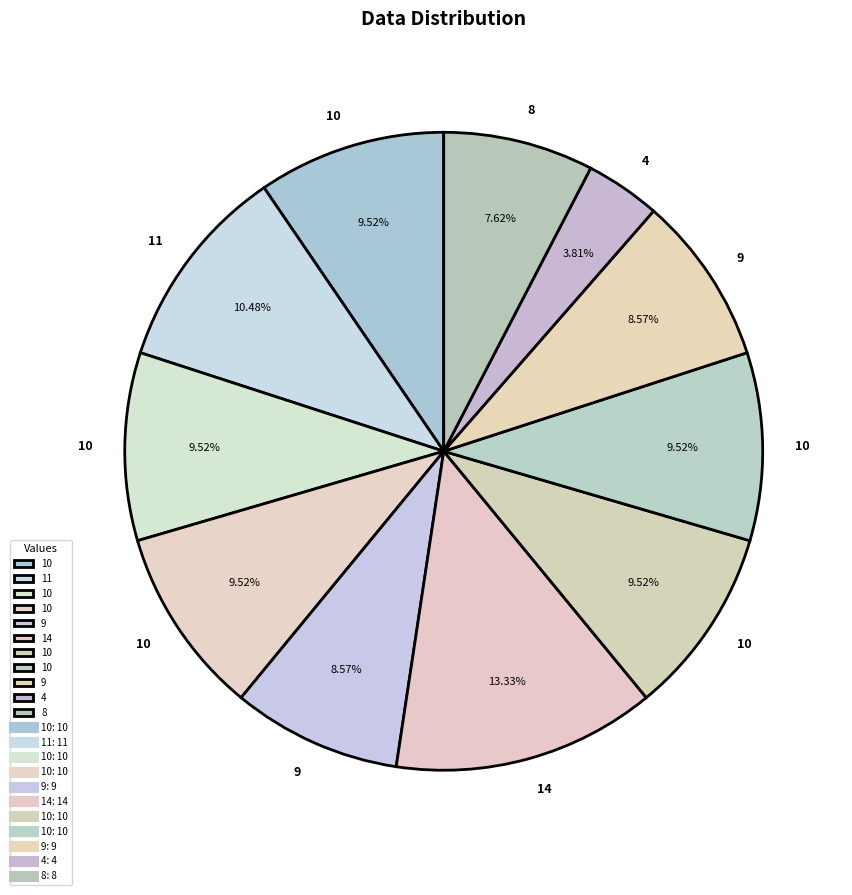

How many segments does this pie chart have?

11